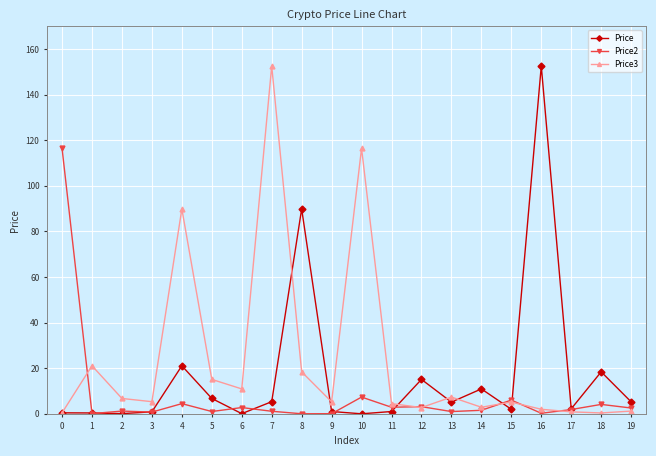

Does the chart have visible grid lines?

Yes